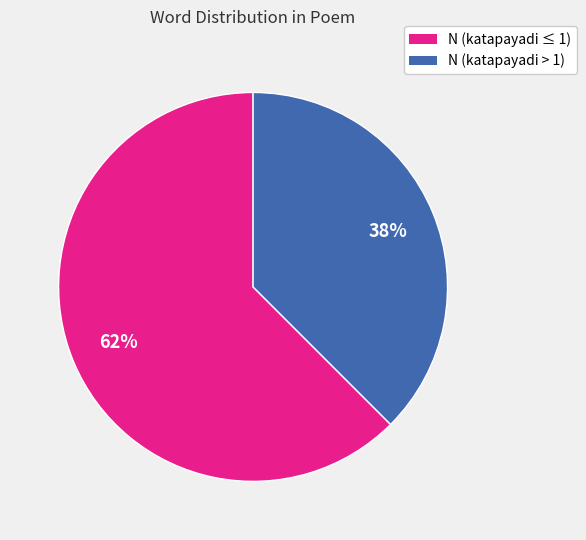

To the nearest percent, what is the average slice percentage?

50%